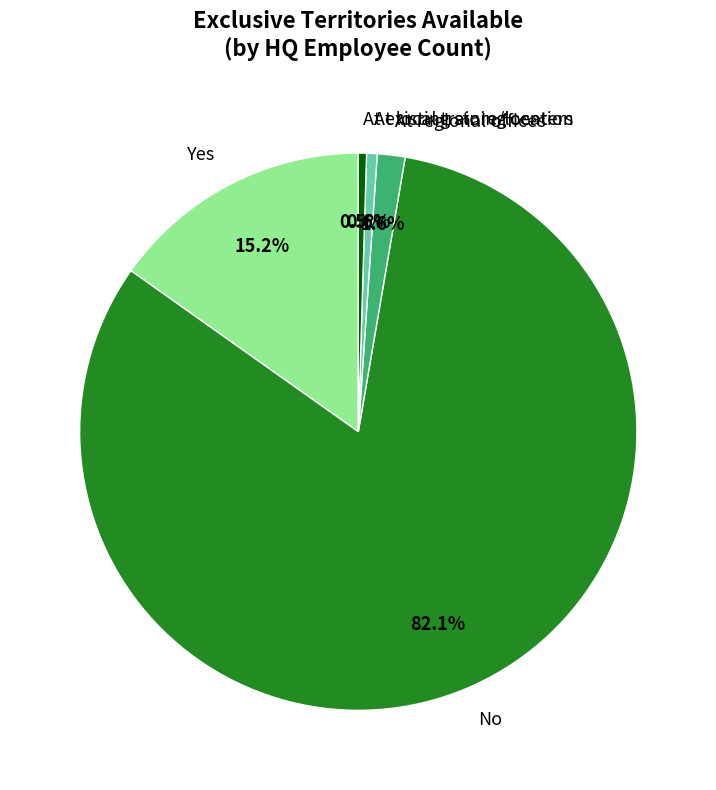

Which category has the biggest portion of the pie?

No